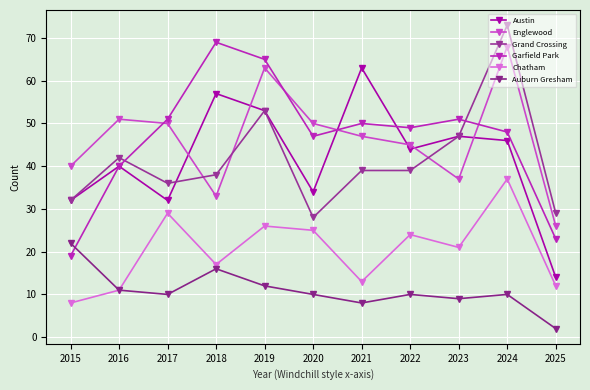

Is the value of Garfield Park at 2018 greater than the value of Grand Crossing at 2020?

Yes